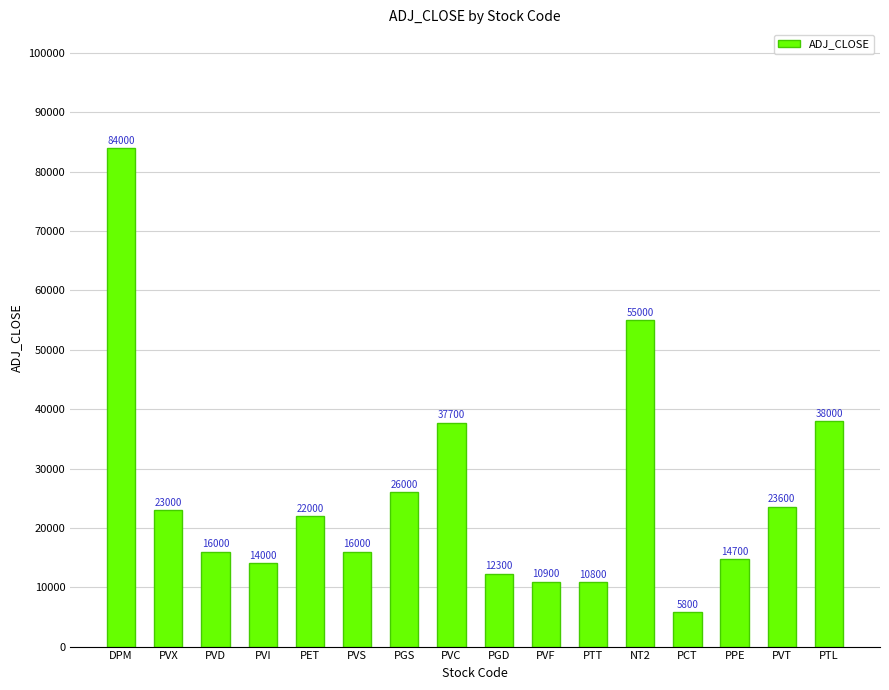

Reading left to right, transcribe all the data shown in this chart.

DPM=84000	PVX=23000	PVD=16000	PVI=14000	PET=22000	PVS=16000	PGS=26000	PVC=37700	PGD=12300	PVF=10900	PTT=10800	NT2=55000	PCT=5800	PPE=14700	PVT=23600	PTL=38000